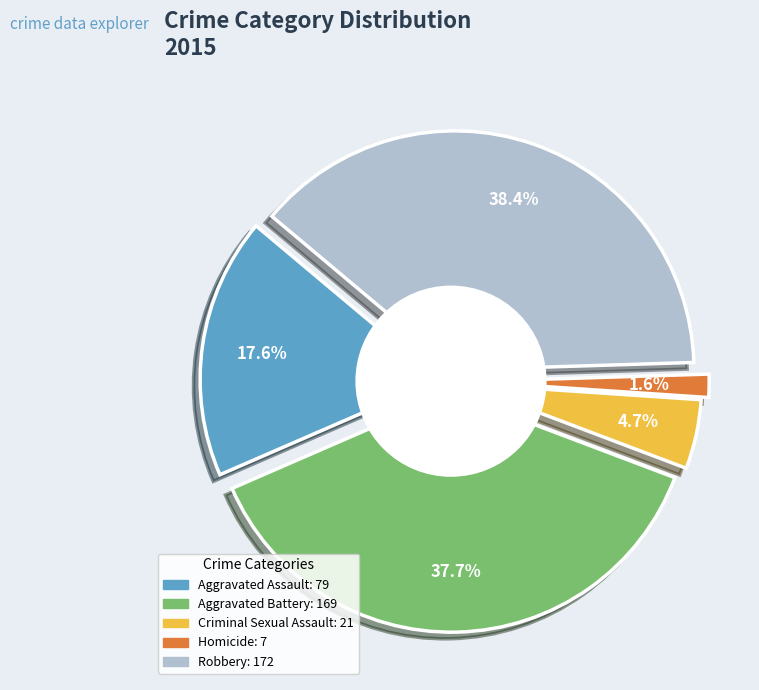

The Robbery slice represents 38% of the pie. True or false?

True